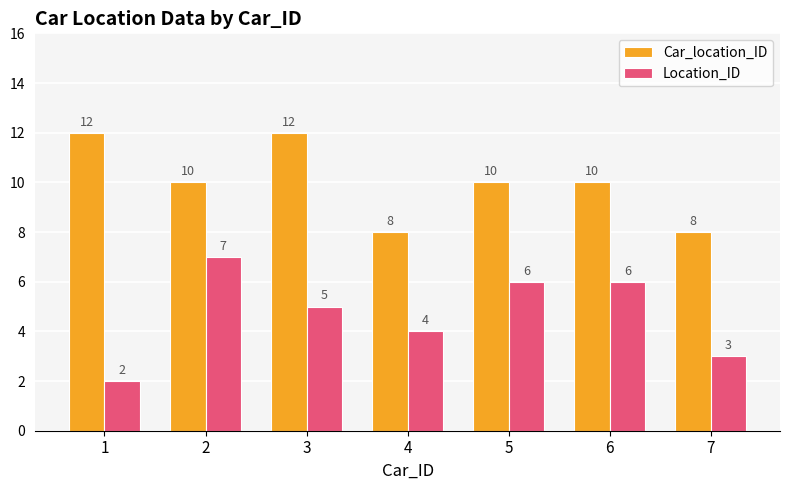

Does the chart contain stacked bars?

No